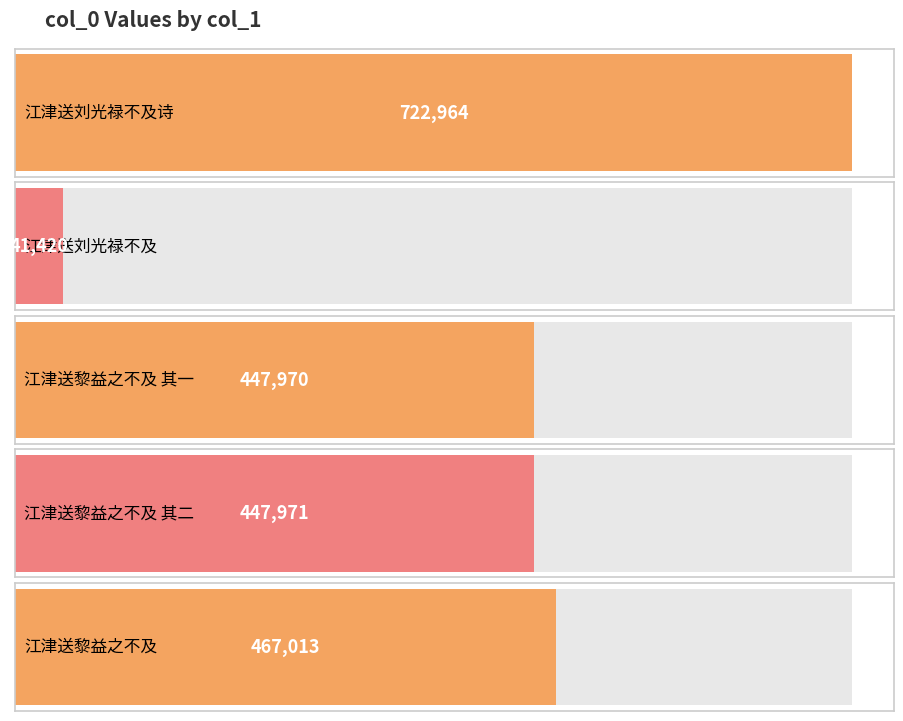

Where is the data nearest to the value 382192?

江津送黎益之不及 其一